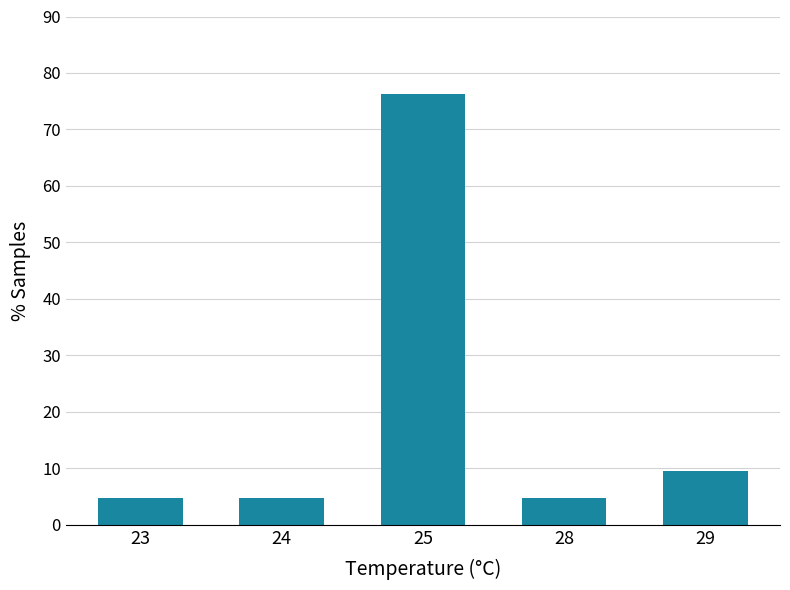

Approximately how many times larger is the value at 23 compared to 28?

1.0